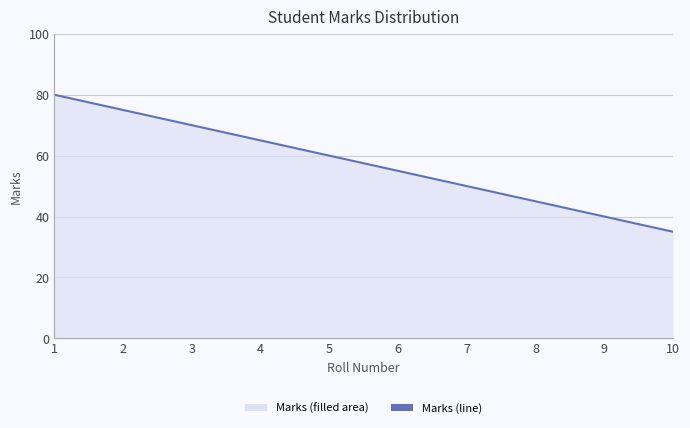

What is the difference between the values at 9 and 8?

5